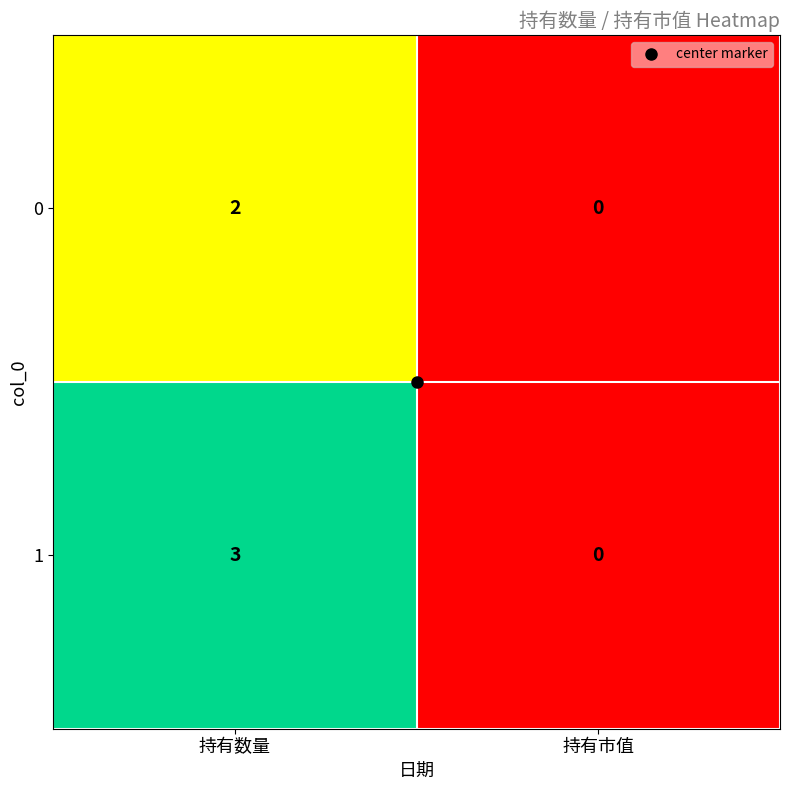

What is the sum of the 1 values at 持有数量 and 持有市值?

3